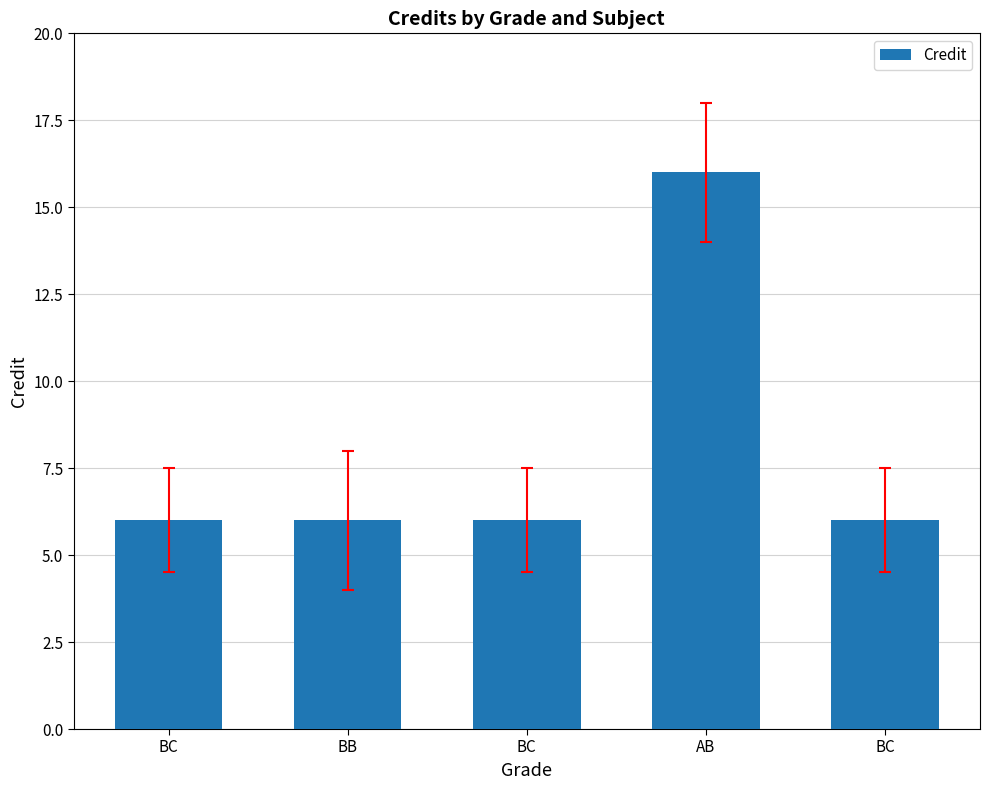

True or false: the data shows 16 at AB.

True